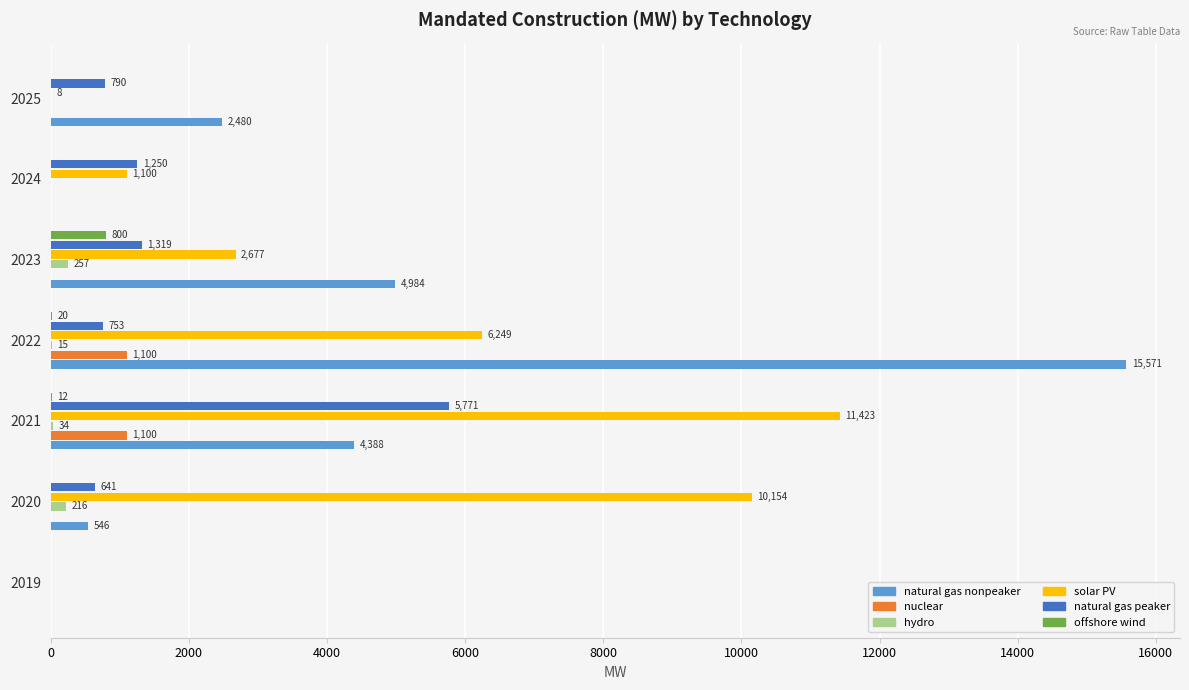

What is the sum of the offshore wind values at 2023 and 2021?

812.0